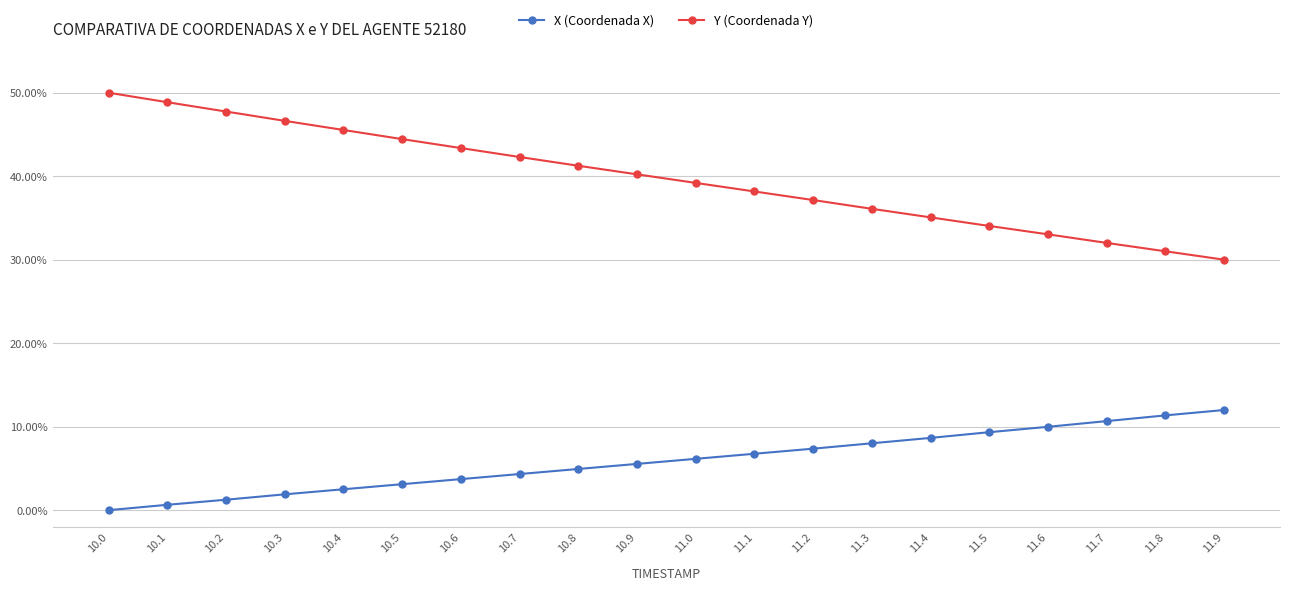

List the series in order of their peak value, lowest first.

X (Coordenada X), Y (Coordenada Y)